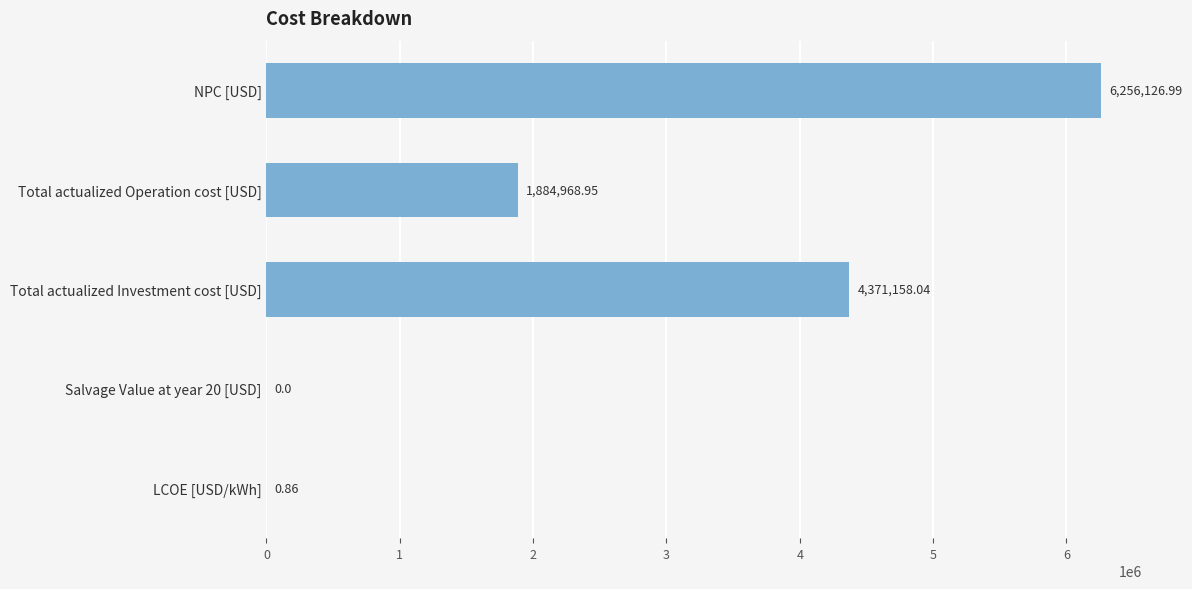

What is the sum of all values?

12512254.8